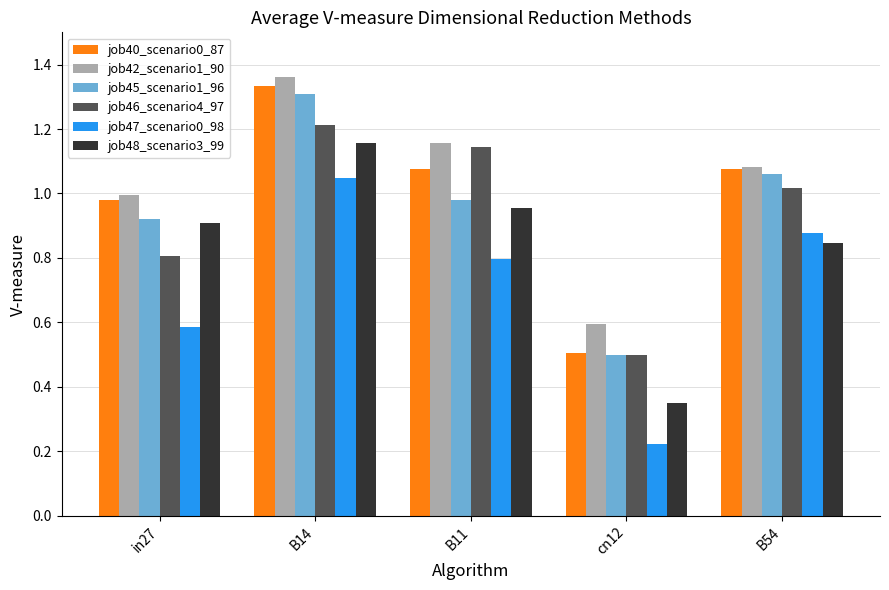

How many data points in job40_scenario0_87 are less than 1?

2